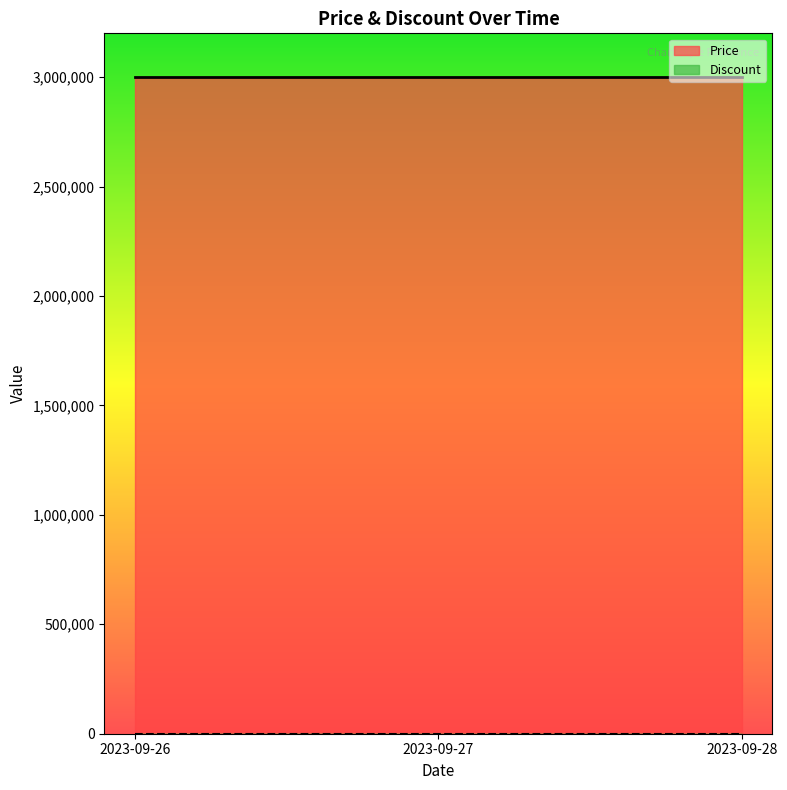

At how many categories does at least one series exceed 2835139?

3